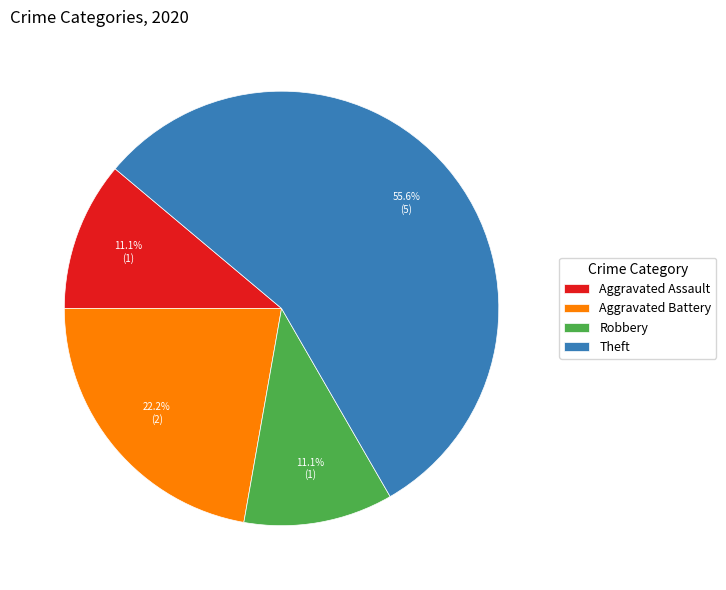

To the nearest percent, what percentage of the pie is Aggravated Battery?

22%